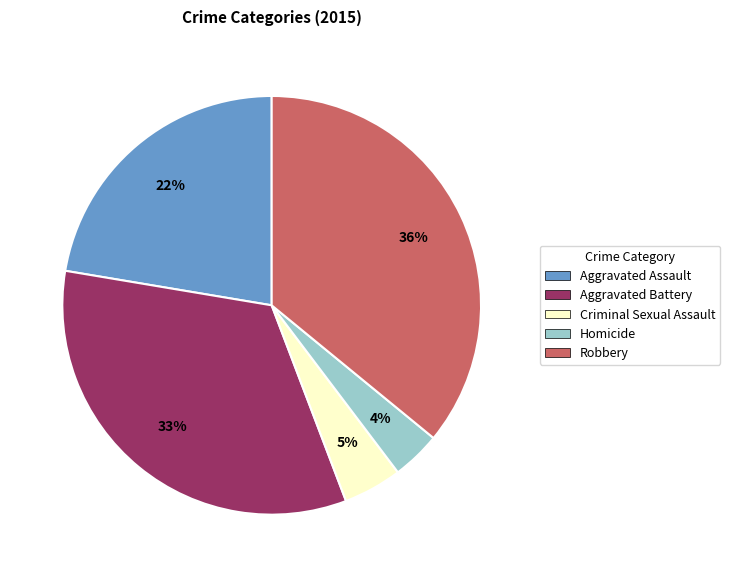

To the nearest percent, what is the average slice percentage?

20%